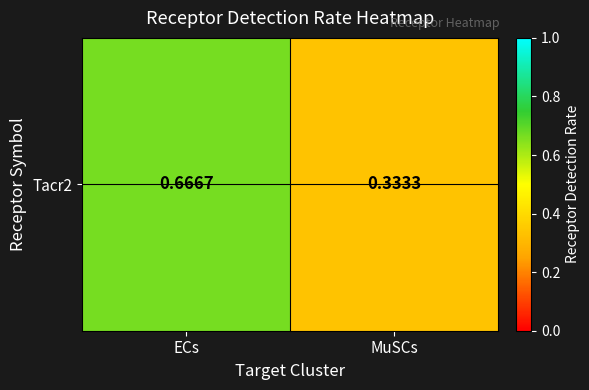

Rank the categories by value from highest to lowest.

ECs, MuSCs